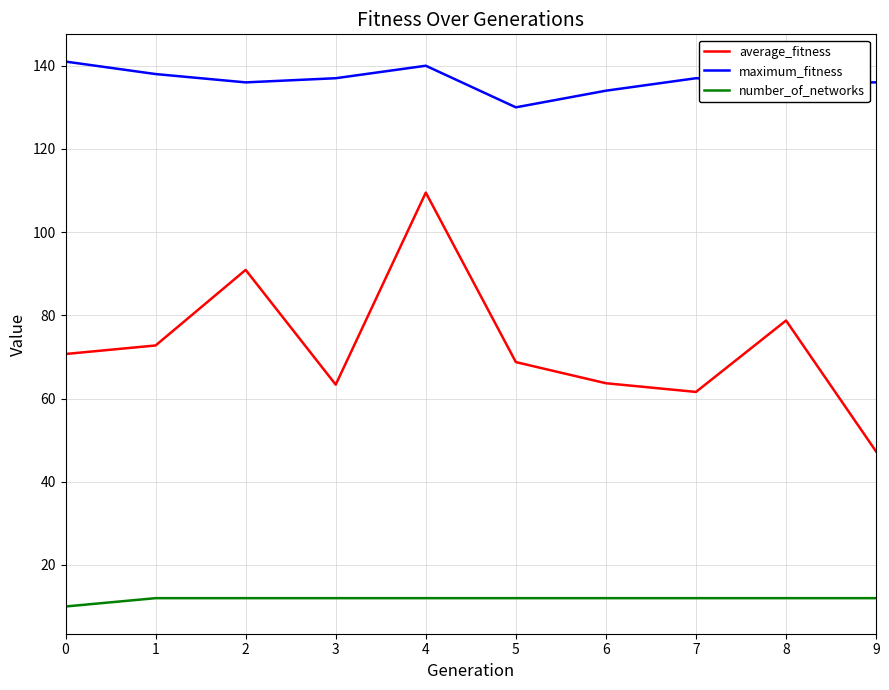

Is the value of average_fitness at 8 greater than the value of number_of_networks at 1?

Yes